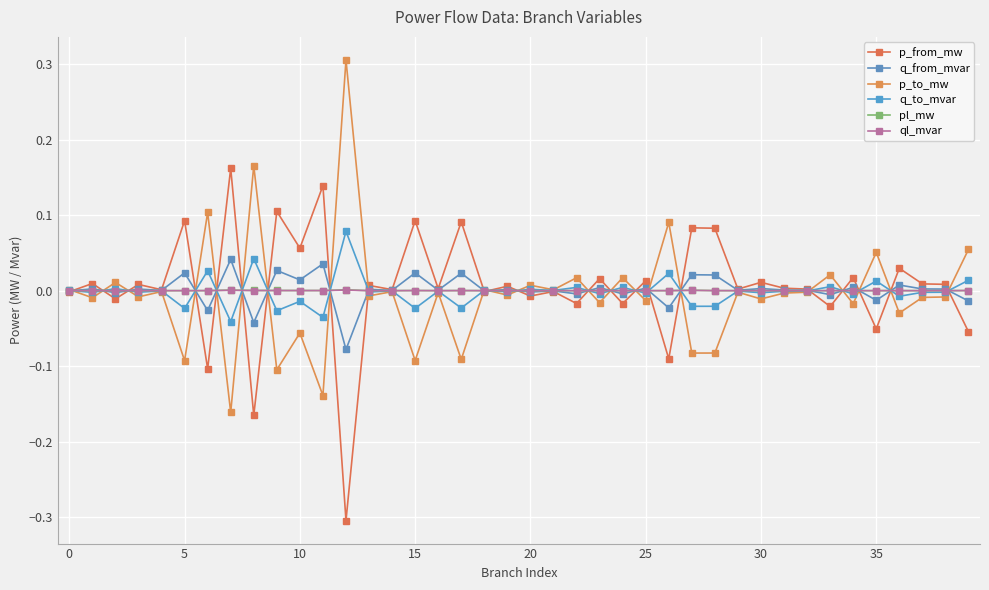

Count the number of data series in this chart.

6